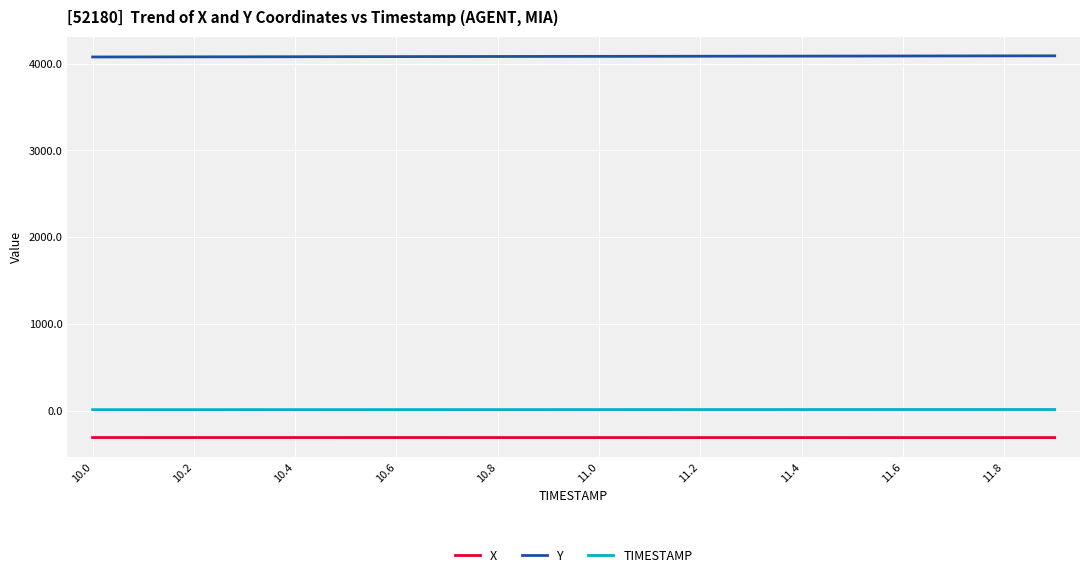

What is the maximum value shown in the chart?

4091.2